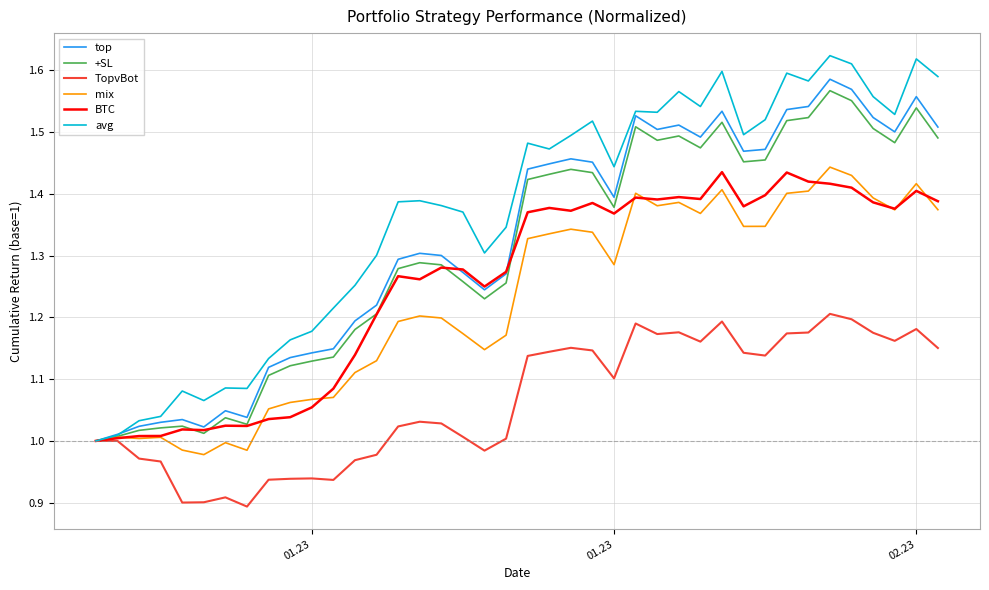

Which series has the largest total across all categories?

avg